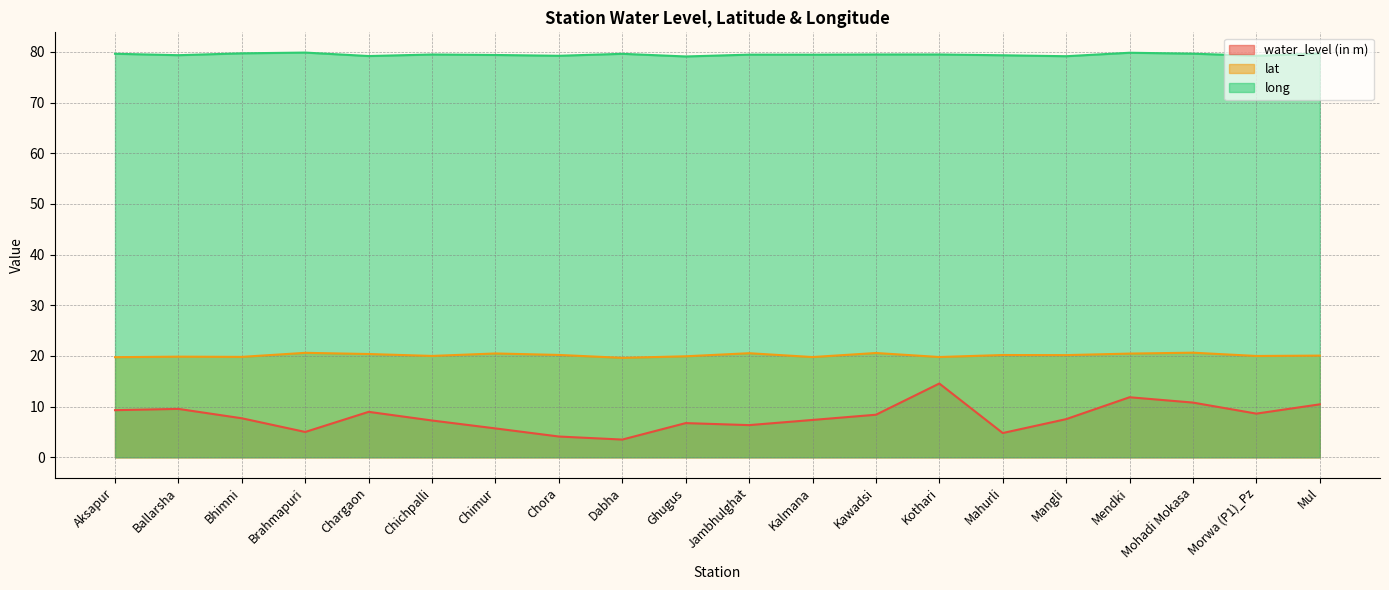

Reading left to right, what are all the values shown in this chart?

water_level (in m): Aksapur=9.3	Ballarsha=9.6	Bhimni=7.7	Brahmapuri=5.0	Chargaon=9.0	Chichpalli=7.3	Chimur=5.7	Chora=4.1	Dabha=3.5	Ghugus=6.8	Jambhulghat=6.3	Kalmana=7.4	Kawadsi=8.4	Kothari=14.6	Mahurli=4.8	Mangli=7.5	Mendki=11.8	Mohadi Mokasa=10.8	Morwa (P1)_Pz=8.6	Mul=10.4
lat: Aksapur=19.8	Ballarsha=19.9	Bhimni=19.8	Brahmapuri=20.6	Chargaon=20.4	Chichpalli=20.0	Chimur=20.5	Chora=20.2	Dabha=19.6	Ghugus=19.9	Jambhulghat=20.5	Kalmana=19.8	Kawadsi=20.6	Kothari=19.8	Mahurli=20.2	Mangli=20.2	Mendki=20.5	Mohadi Mokasa=20.6	Morwa (P1)_Pz=20.0	Mul=20.1
long: Aksapur=79.6	Ballarsha=79.3	Bhimni=79.7	Brahmapuri=79.9	Chargaon=79.2	Chichpalli=79.5	Chimur=79.4	Chora=79.2	Dabha=79.6	Ghugus=79.1	Jambhulghat=79.5	Kalmana=79.5	Kawadsi=79.5	Kothari=79.5	Mahurli=79.3	Mangli=79.1	Mendki=79.8	Mohadi Mokasa=79.7	Morwa (P1)_Pz=79.2	Mul=79.7